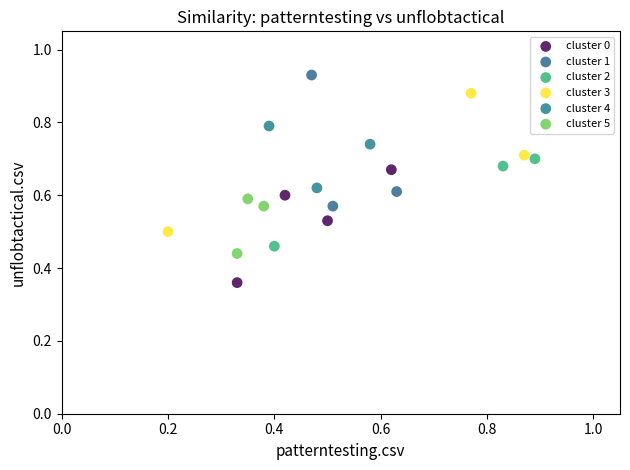

Which series contains the highest Y value?

cluster 1